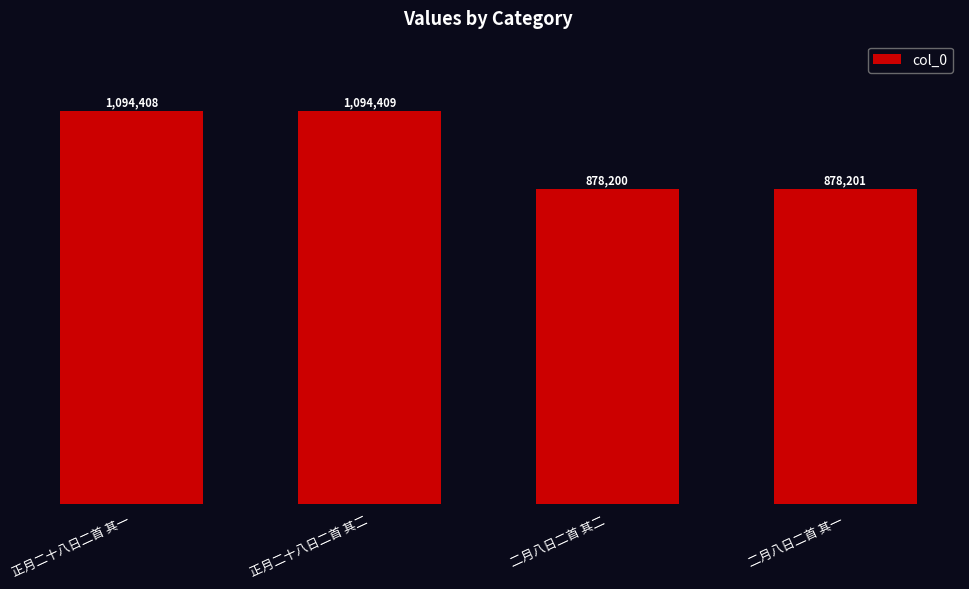

What is the ratio of the value at 正月二十八日二首 其二 to the value at 正月二十八日二首 其一?

1.0